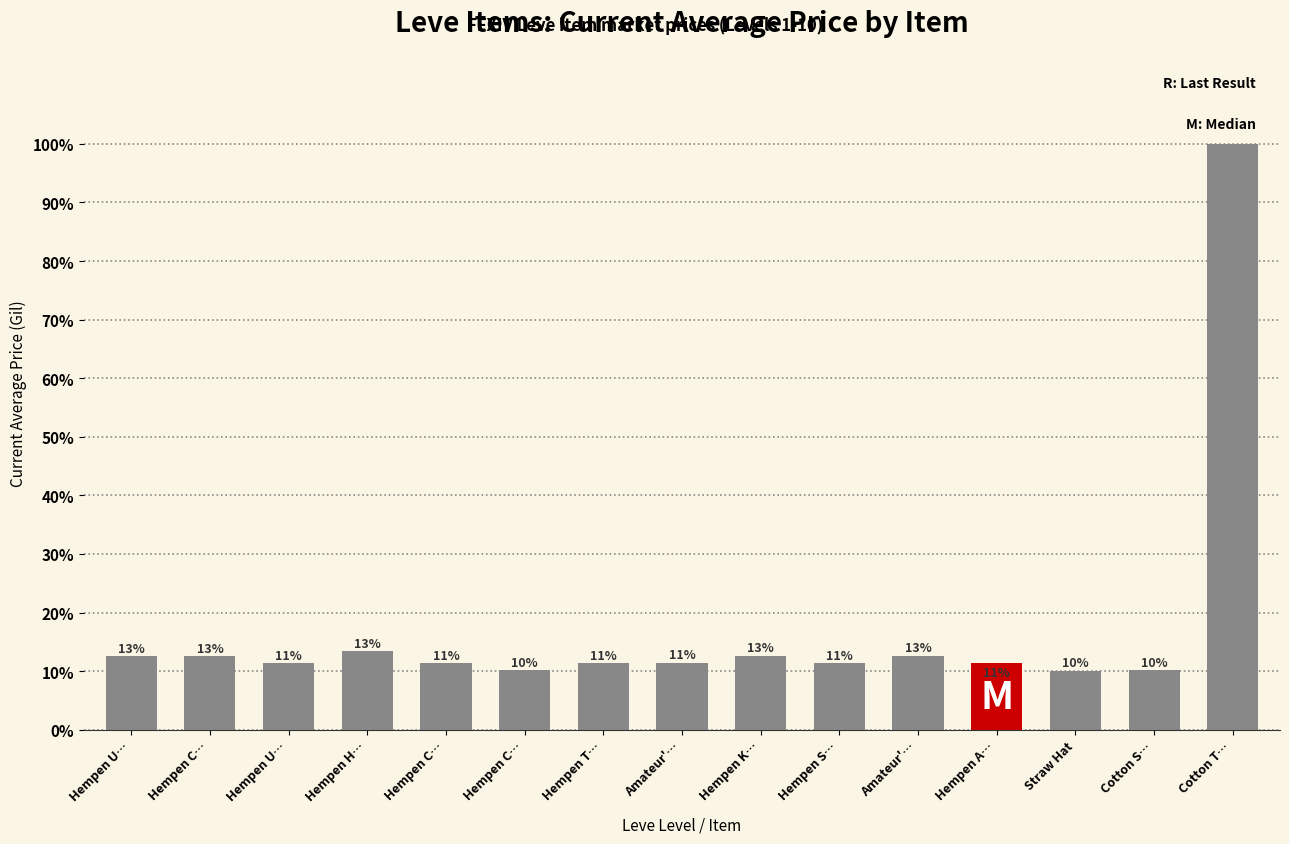

What is the difference between the maximum and minimum values?

23646